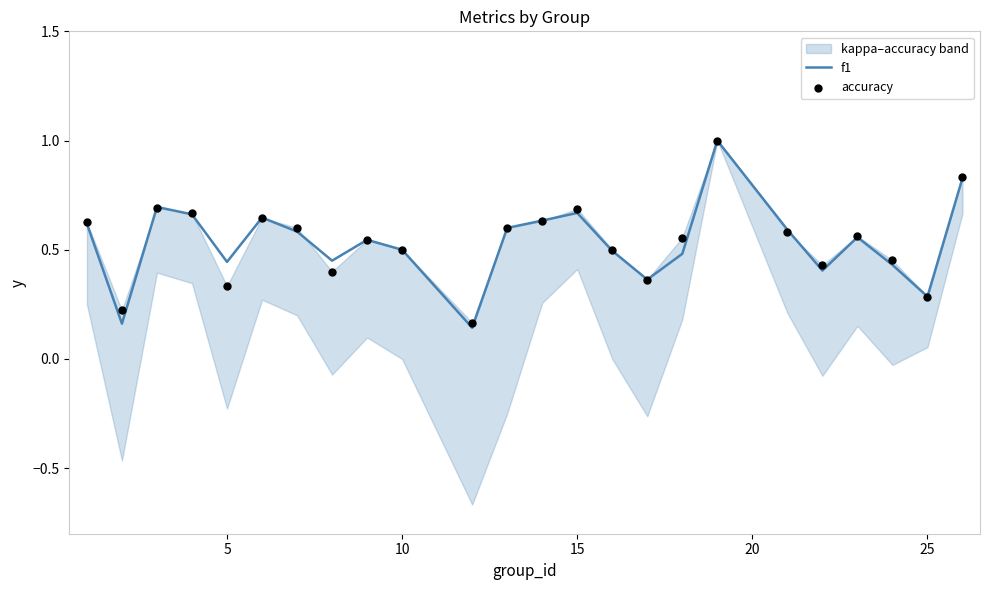

Which series reaches the minimum Y coordinate?

f1